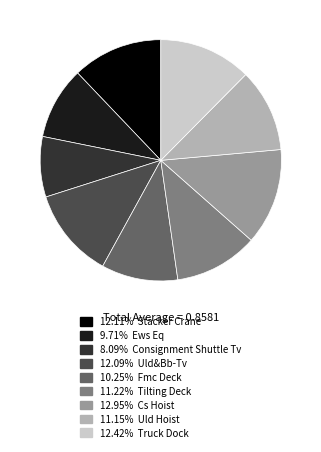

Is there a majority slice in this chart?

No